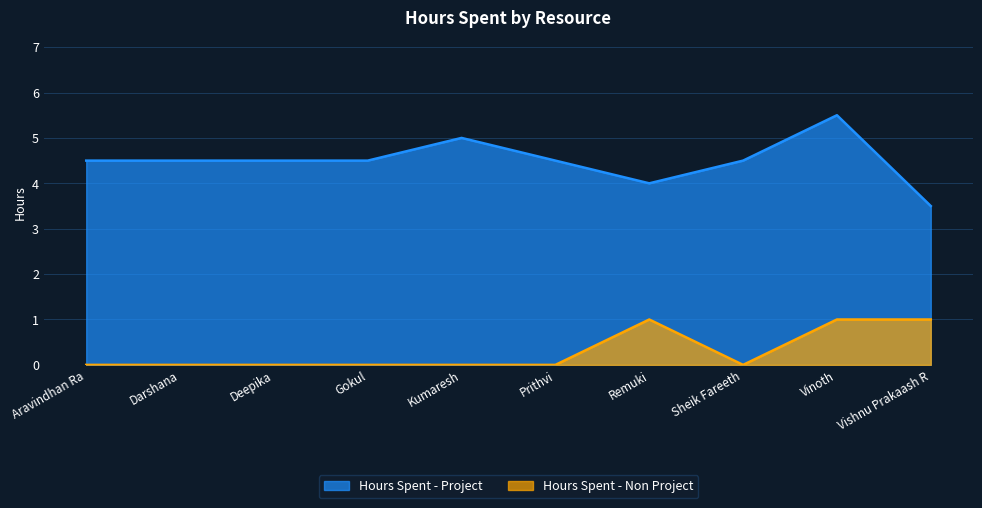

At which label is Hours Spent - Project closest to 4?

Remuki